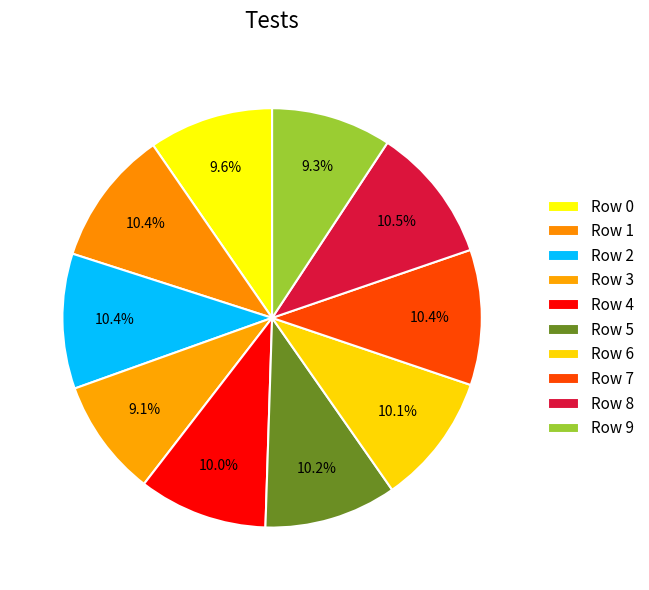

To the nearest percent, what is the difference between the largest and smallest slice percentages?

1%